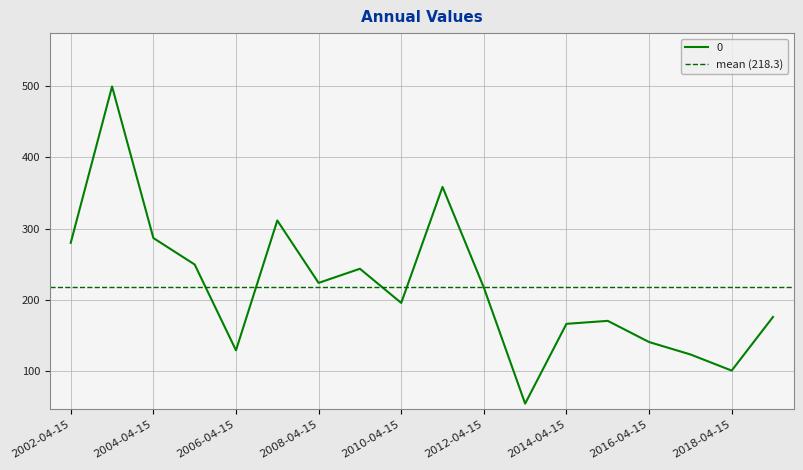

How many values are below 217?

9